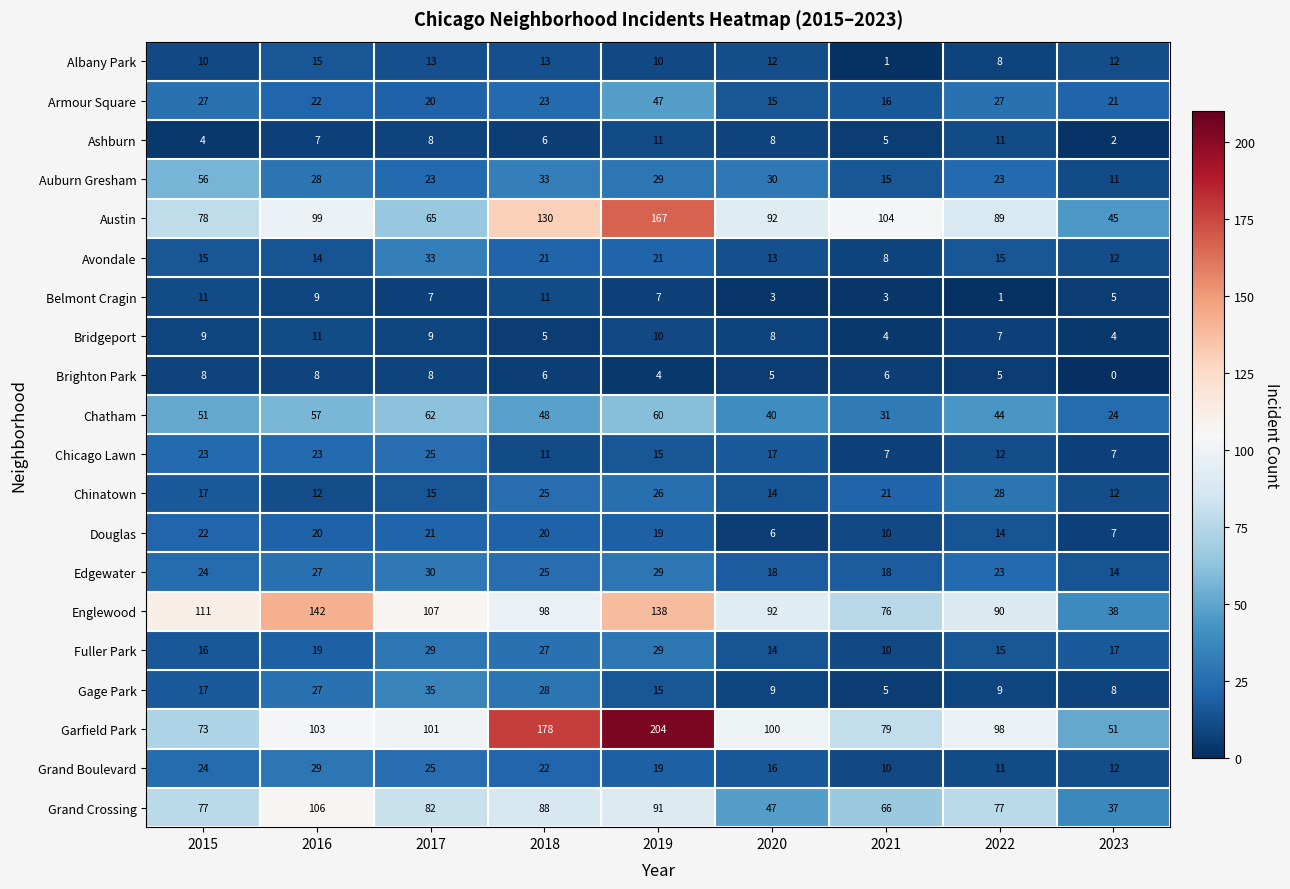

Count the number of data series in this chart.

20